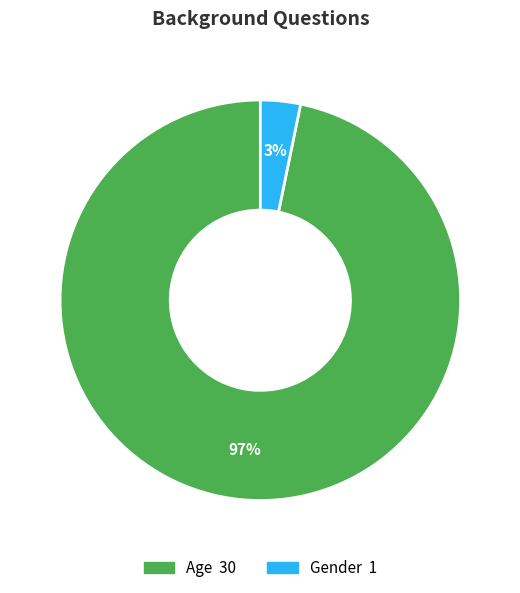

What percentage is the Age slice, to the nearest percent?

97%